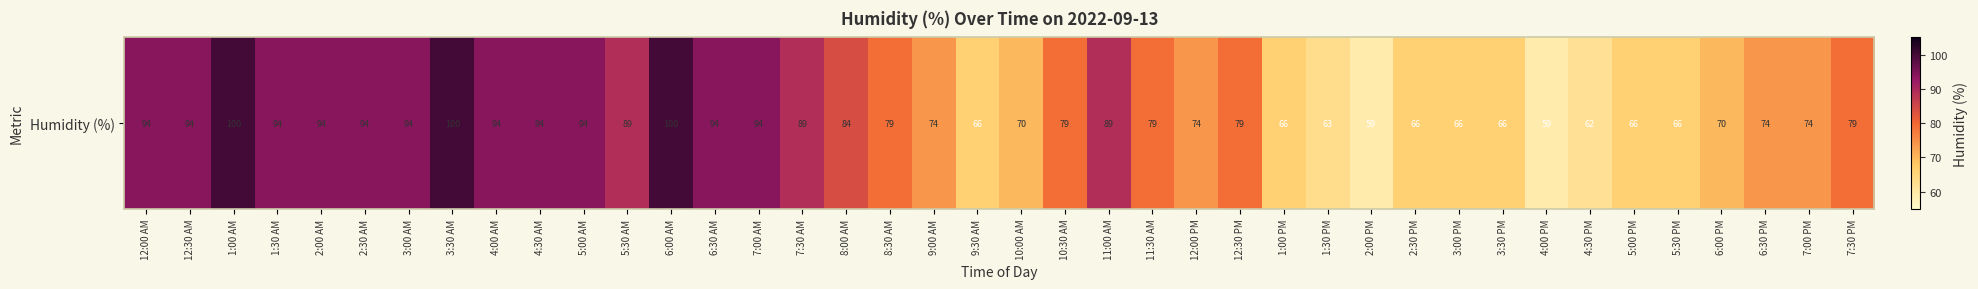

Between 12:00 PM and 2:30 PM, which is larger?

12:00 PM